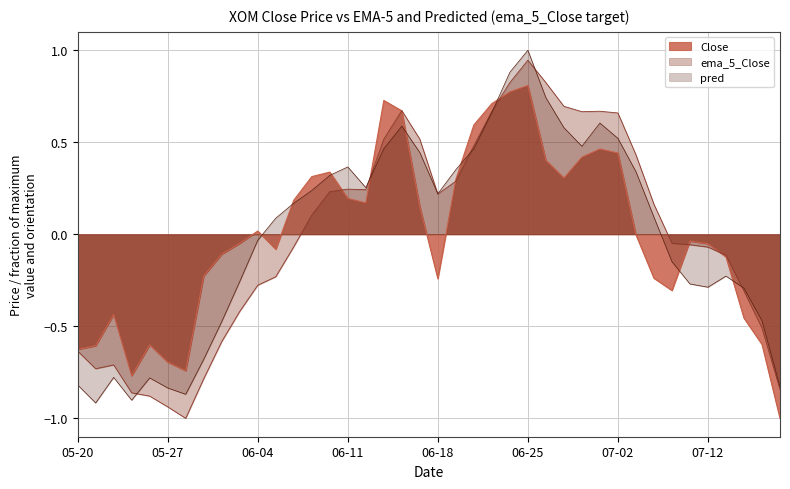

Where is the first local minimum?

2021-05-25